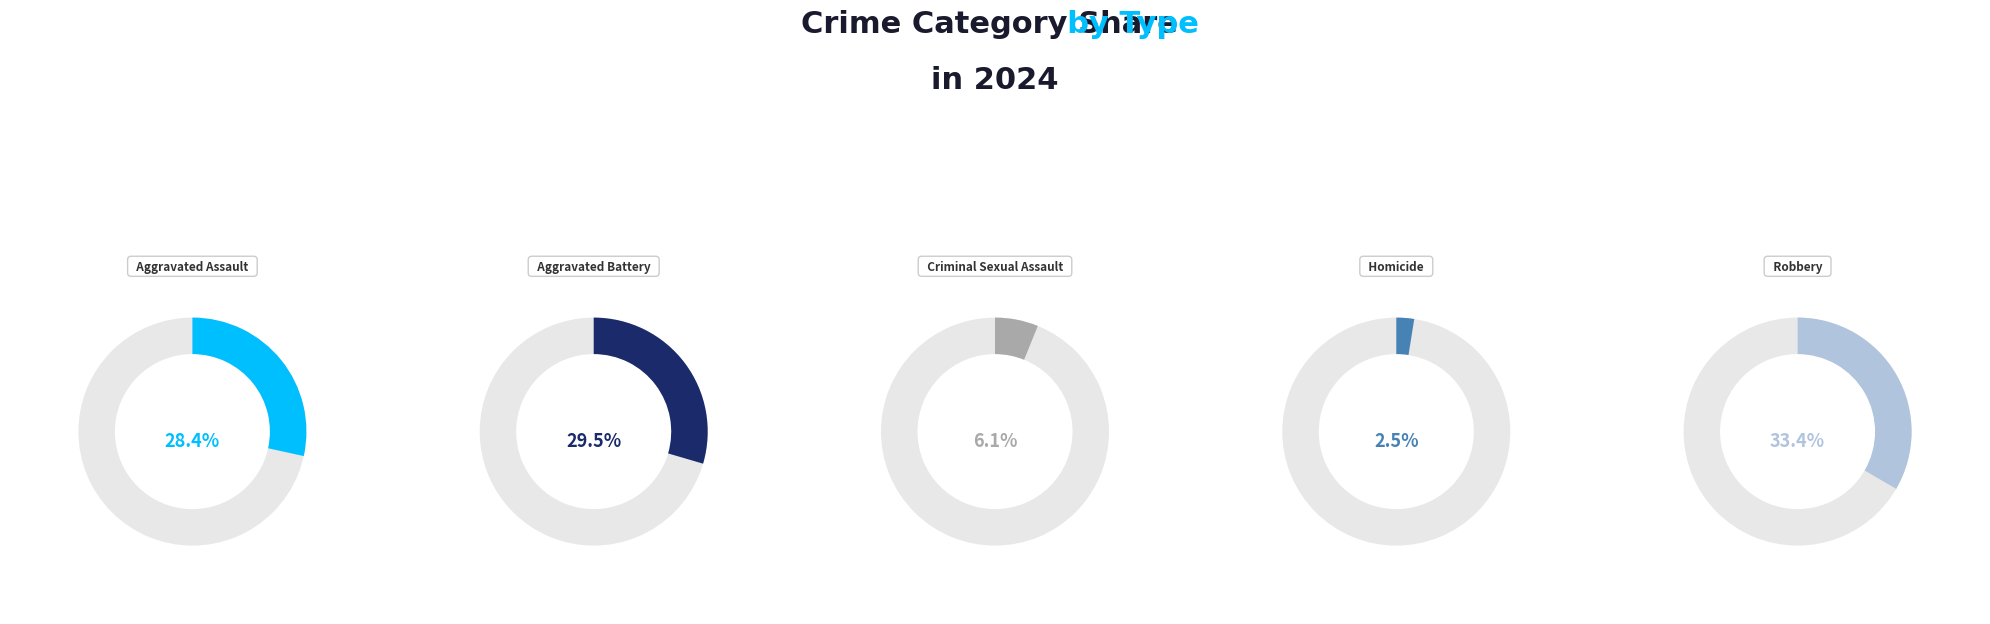

Approximately how many times larger is the value at Homicide compared to Aggravated Assault?

0.1